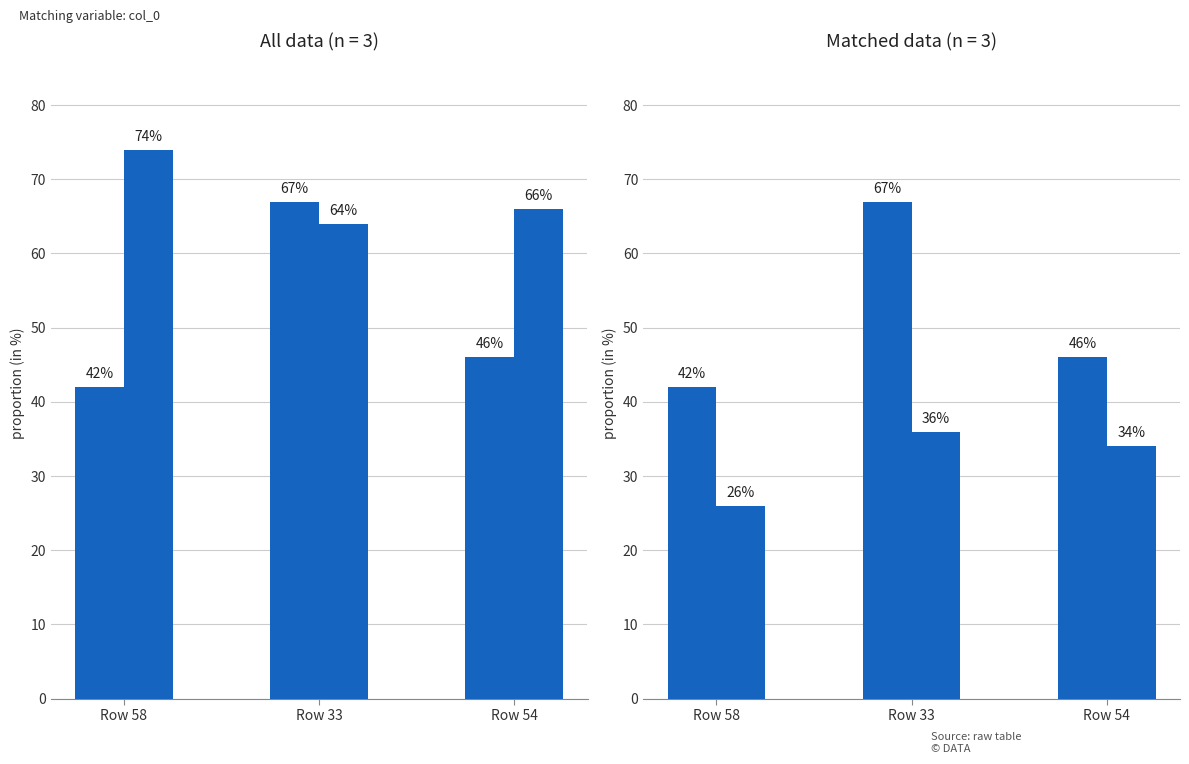

Are the bars grouped side by side (vs. stacked)?

Yes